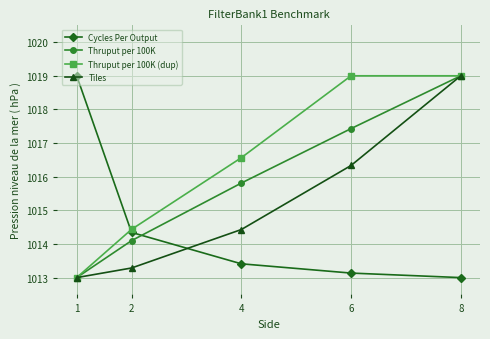

What is the minimum value shown in the chart?

1013.0